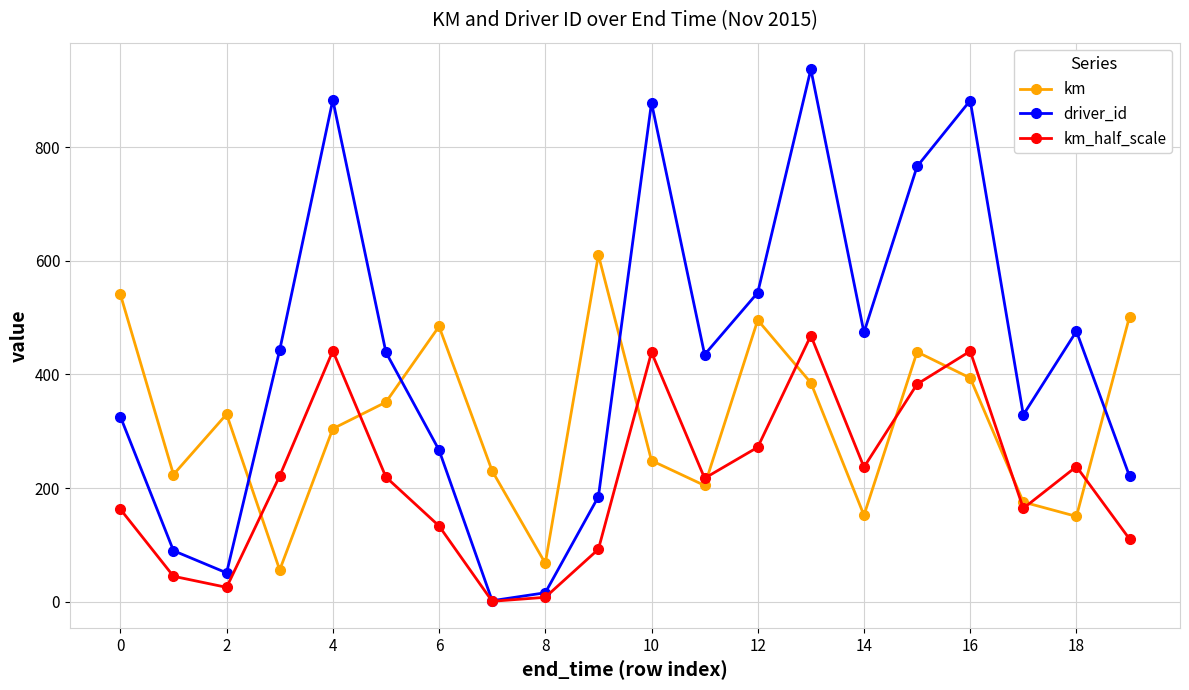

What are all the series names shown in the legend?

km, driver_id, km_half_scale